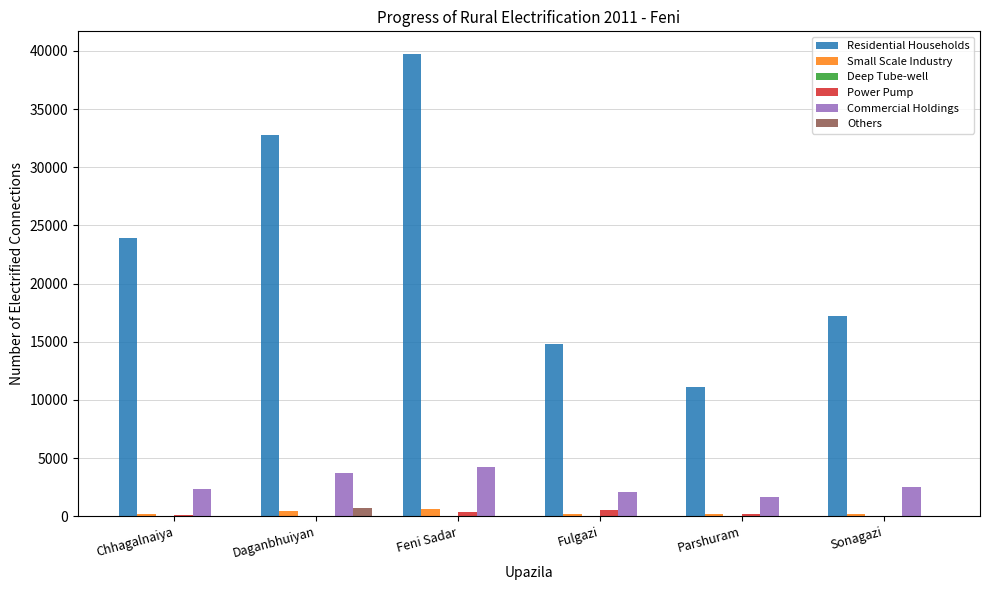

At which category is the sum across all series the highest?

Feni Sadar